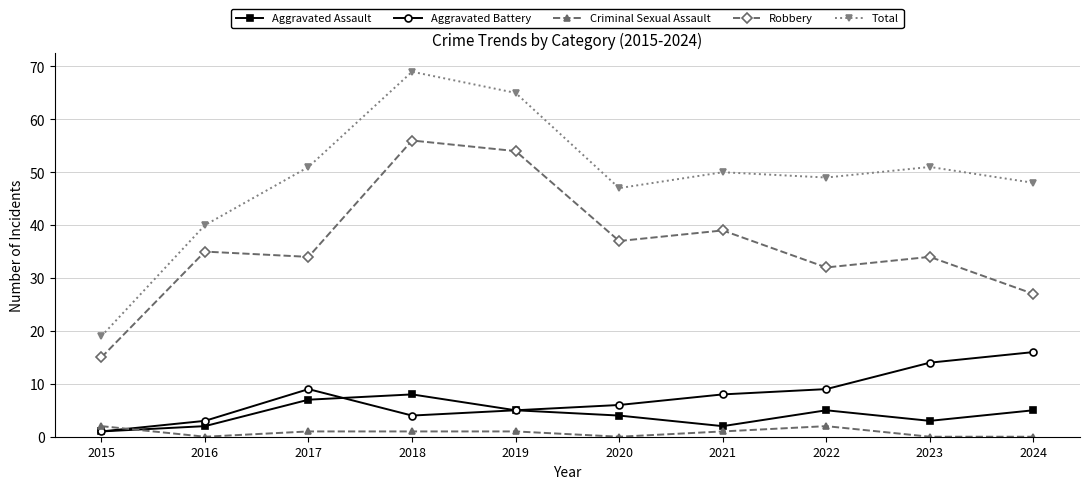

Which label corresponds to the largest value in the chart?

2018